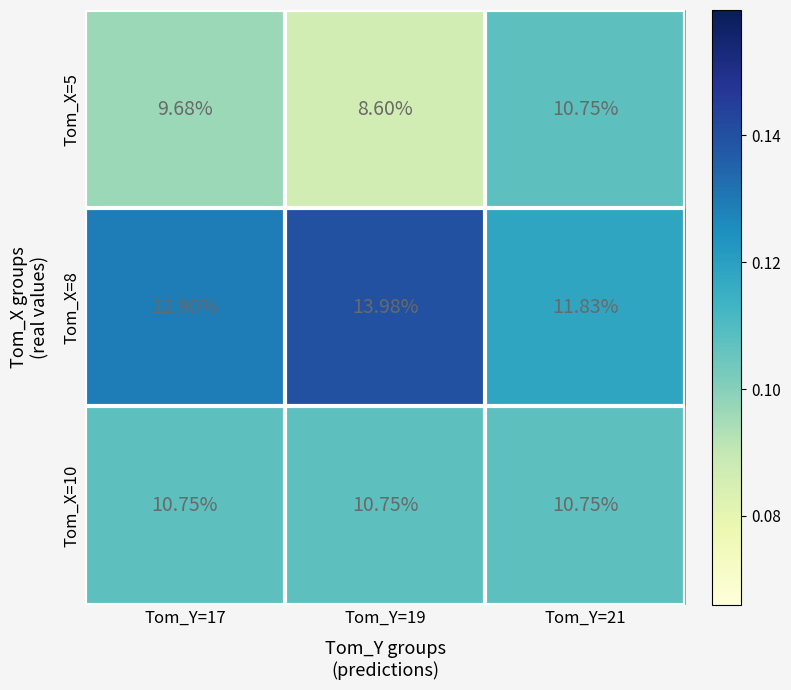

Is the value of Tom_X=5 at Tom_Y=19 greater than the value of Tom_X=8 at Tom_Y=17?

No